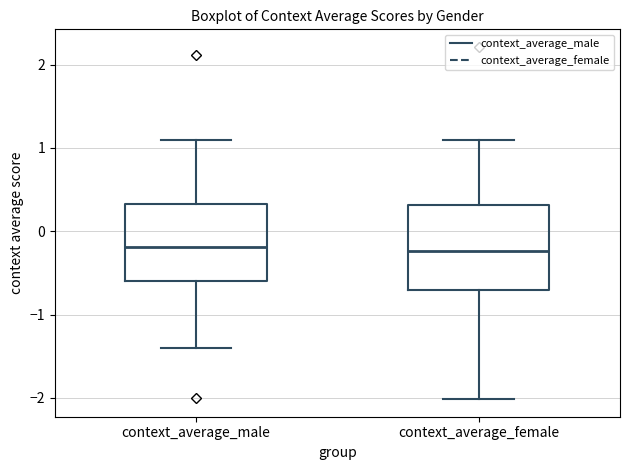

Reading left to right, read every box against the y-axis: the position of its median line, the range the box covers, and the ends of its whiskers. The values are not printed on the chart, so give them approximately, as read against the axis.

context_average_male: median -0.2, box -0.6 to 0.3, whiskers -1.4 to 1.1
context_average_female: median -0.2, box -0.7 to 0.3, whiskers -2.0 to 1.1